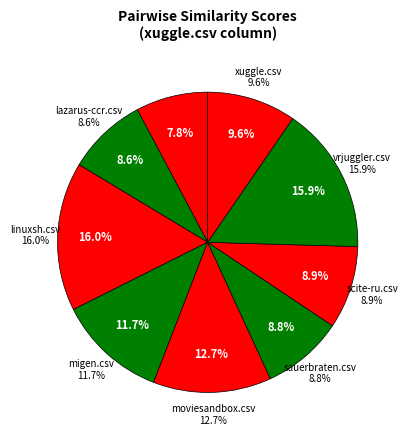

To the nearest percent, what percentage of the pie is migen.csv?

12%